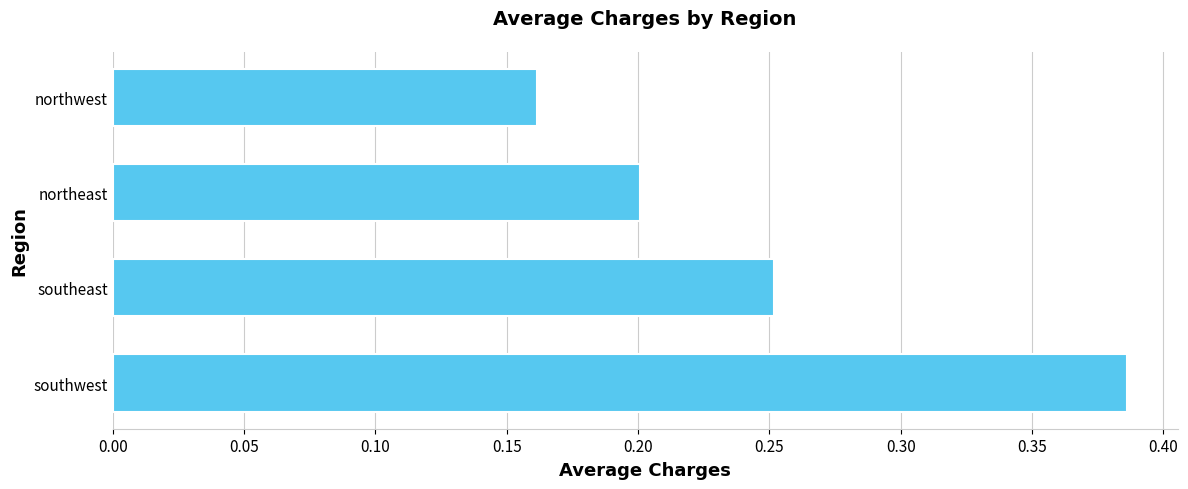

At which category does the chart reach its peak across all series?

southwest